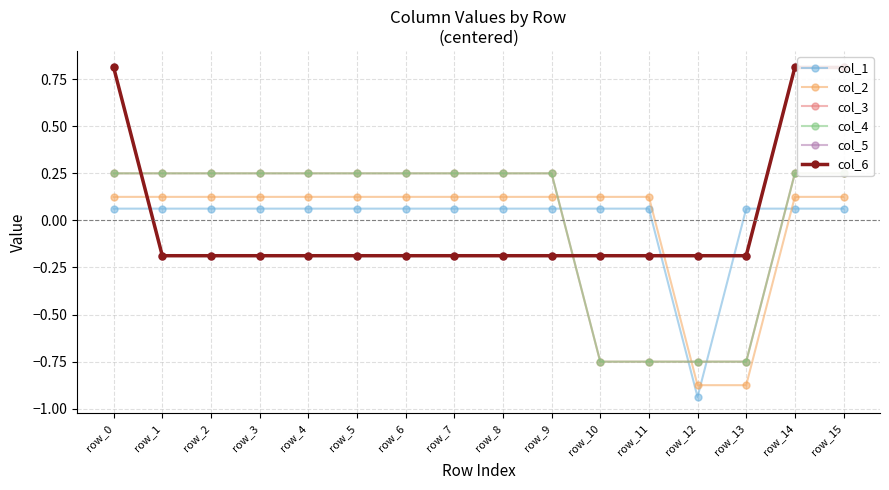

Where do col_1 and col_4 first cross each other?

row_9 and row_10